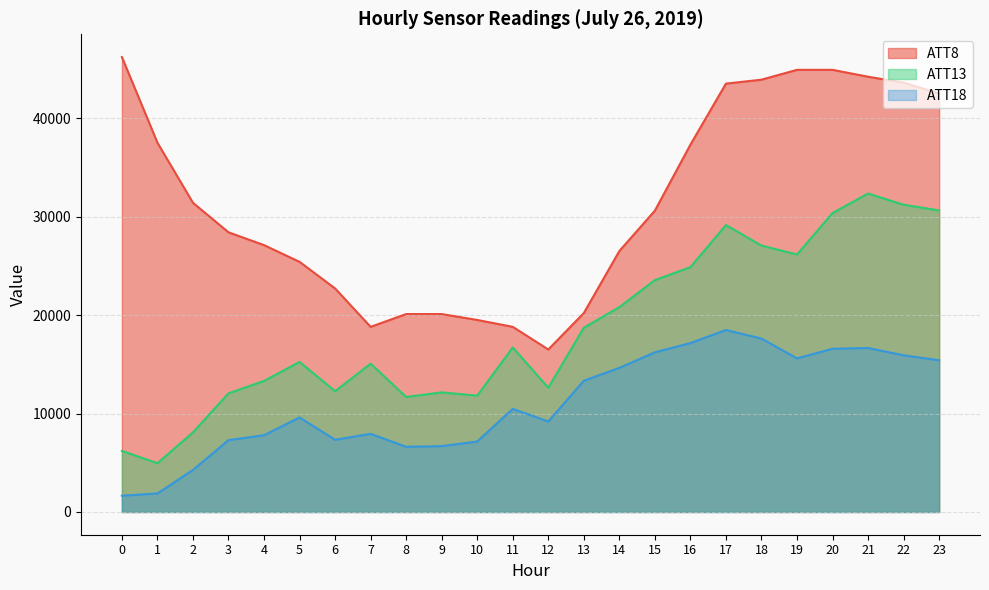

What is the difference between the ATT18 values at 12 and 5?

408.0